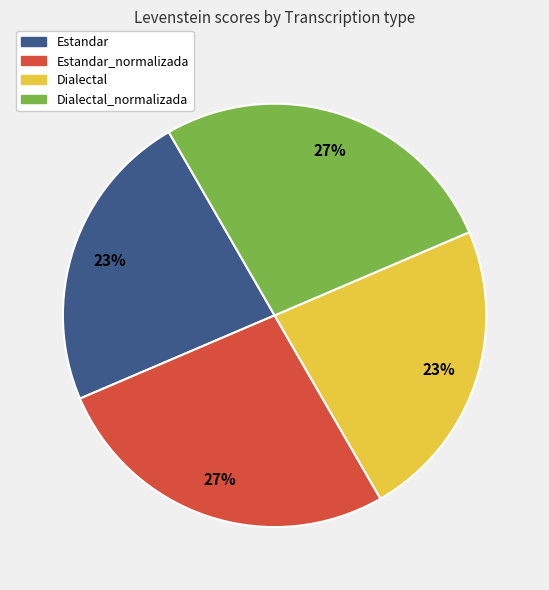

Is there a majority slice in this chart?

No